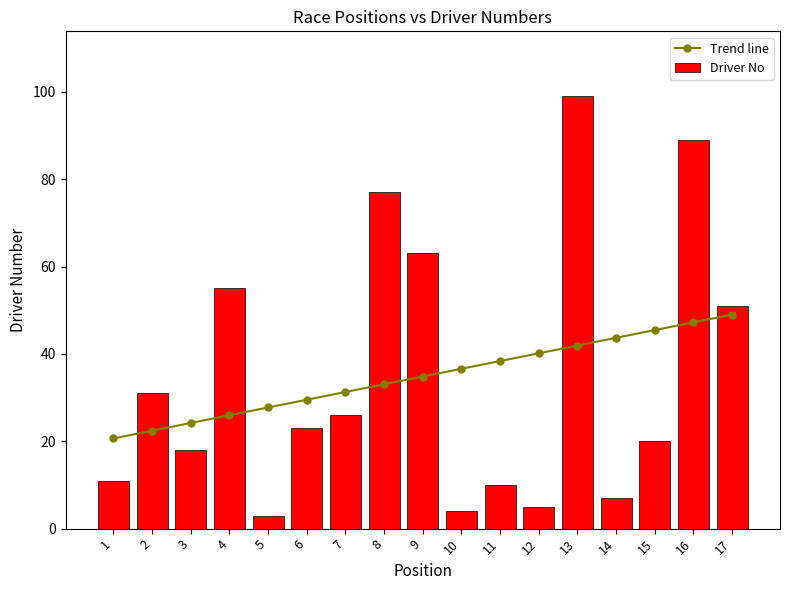

Reading left to right, what are all the values shown in this chart?

Trend line: 20.6	22.4	24.2	26.0	27.7	29.5	31.3	33.1	34.8	36.6	38.4	40.1	41.9	43.7	45.5	47.2	49.0
Driver No: 11.0	31.0	18.0	55.0	3.0	23.0	26.0	77.0	63.0	4.0	10.0	5.0	99.0	7.0	20.0	89.0	51.0